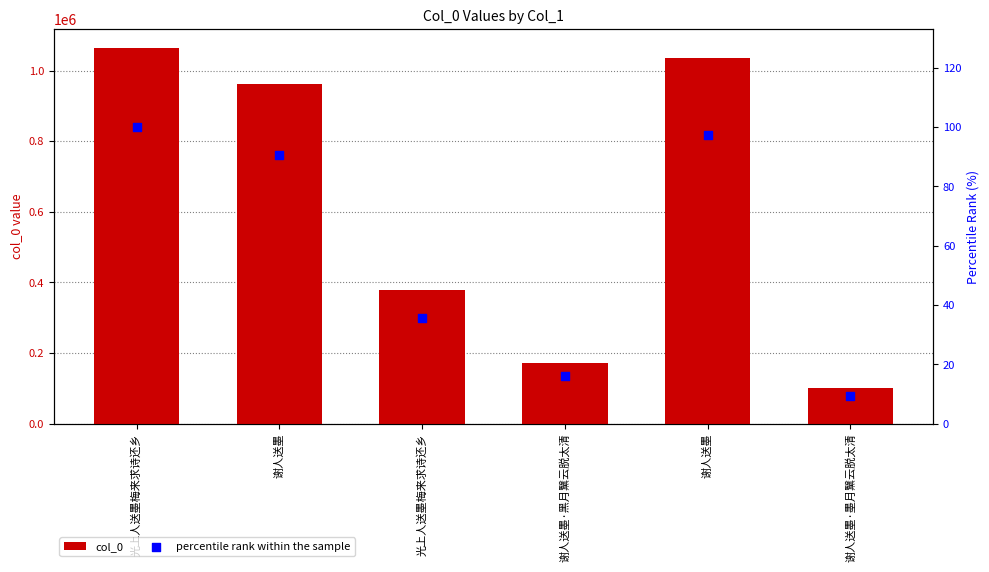

What are all the series names shown in the legend?

col_0, percentile rank within the sample